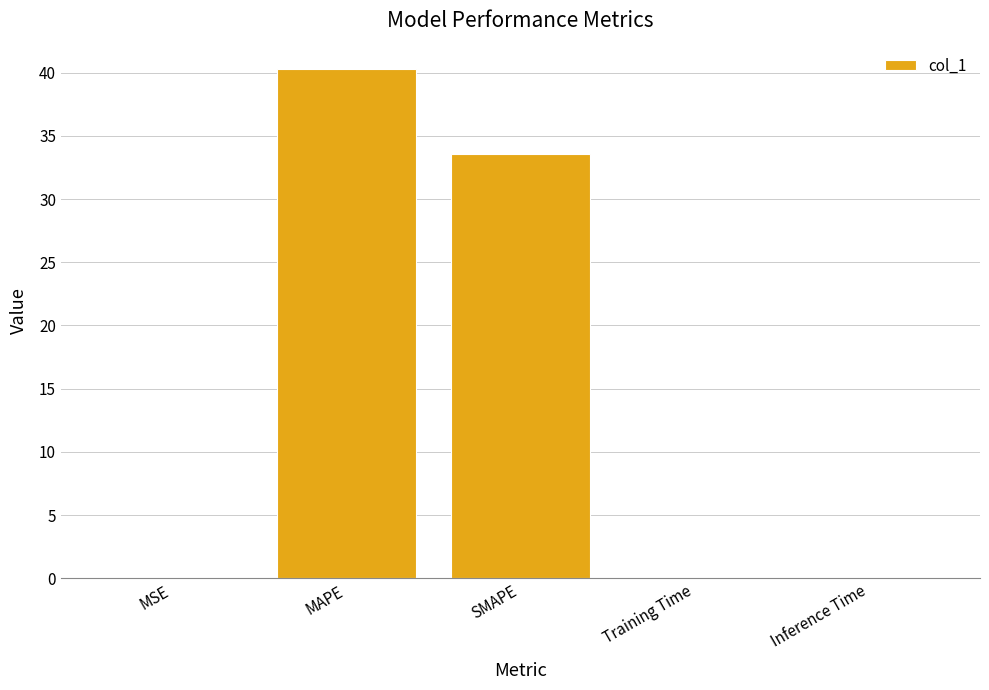

What is the average value?

14.8